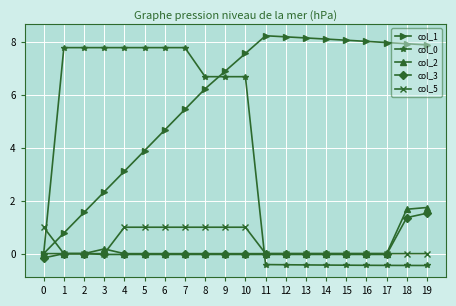

Does the chart have visible grid lines?

Yes